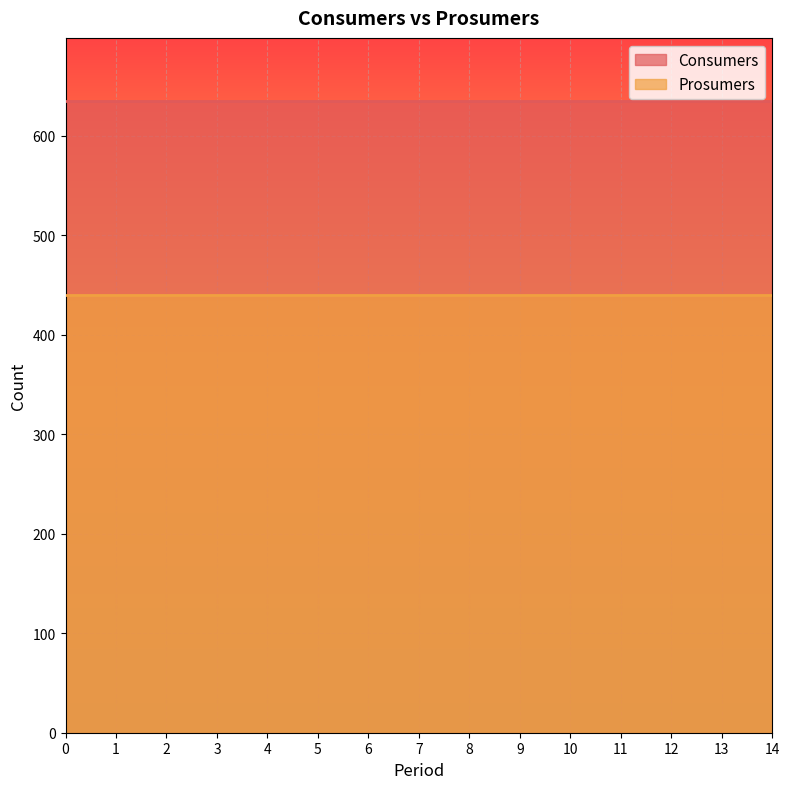

True or false: Consumers has a value of 635 at 7.

True